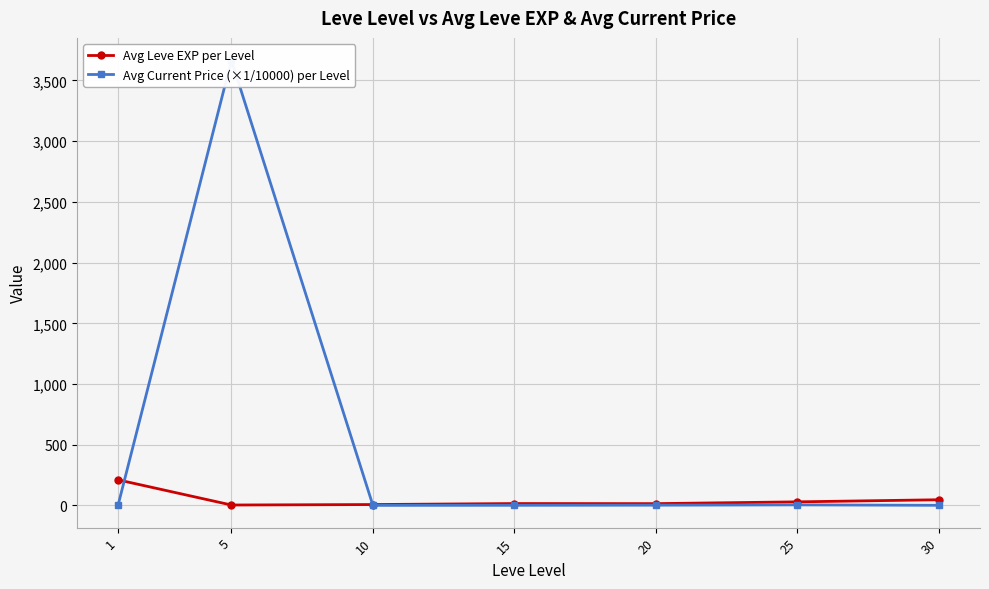

Is it true that Avg Leve EXP per Level equals 210.7 at 1?

True